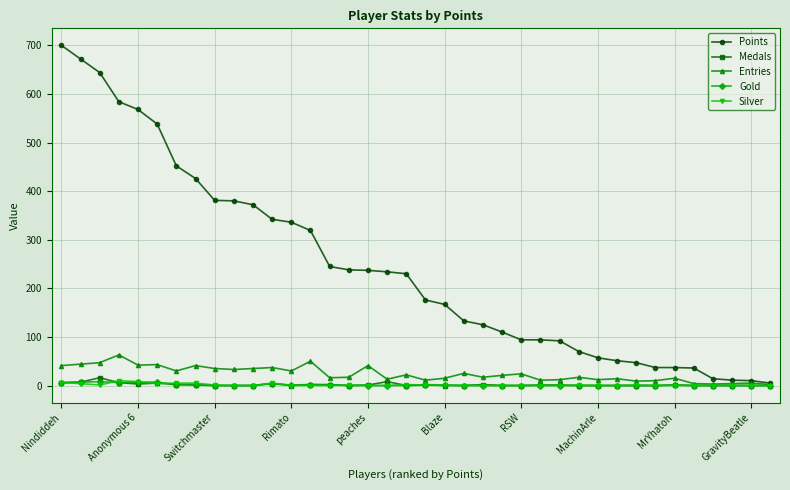

Which series has the largest total across all categories?

Points